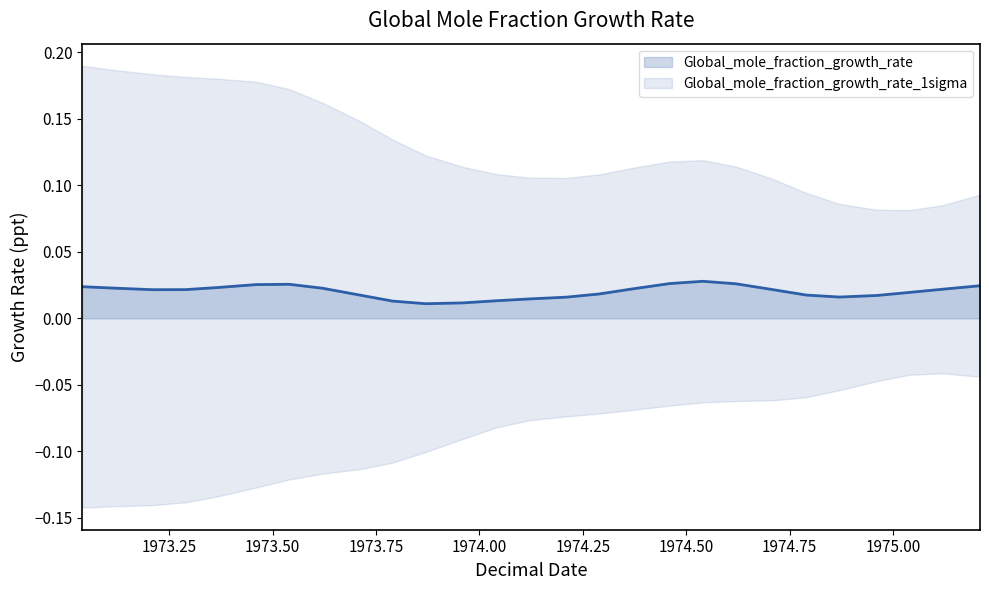

What is the sum of all values?

0.5